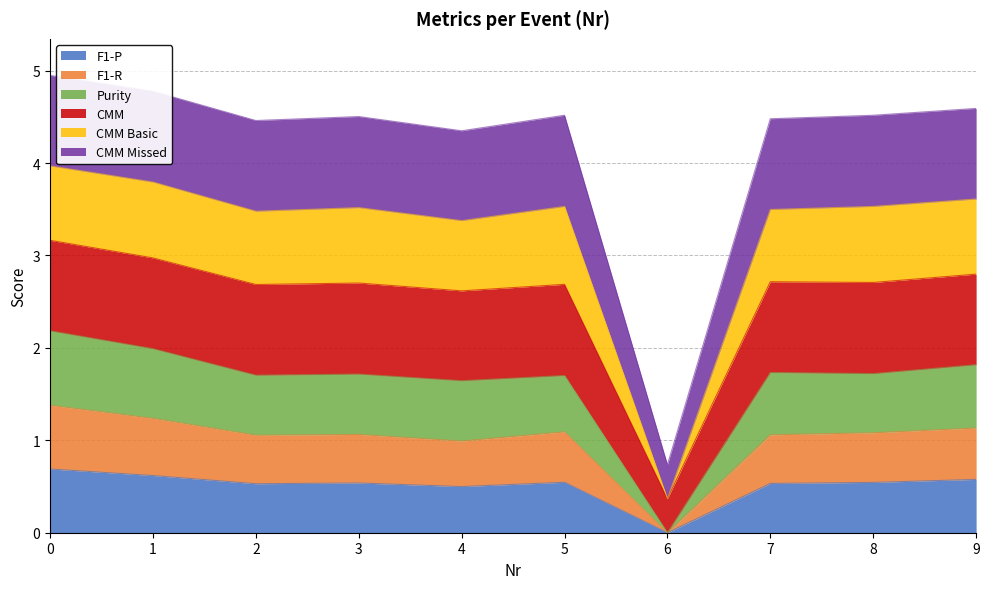

True or false: CMM has more than 1 points higher than both neighbors.

True